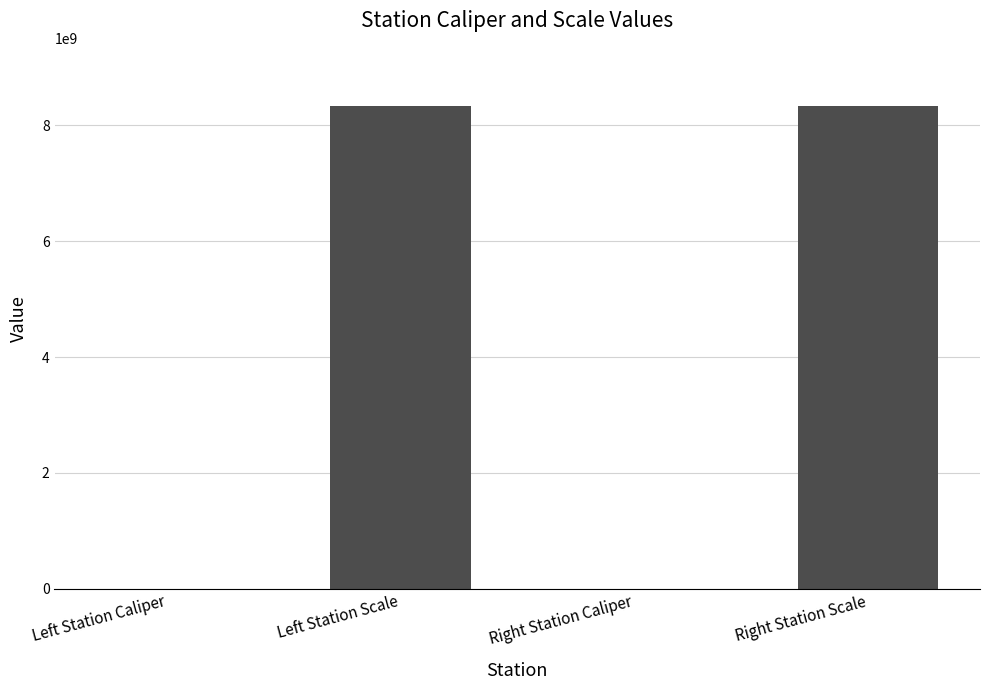

Is it true that the value at Right Station Caliper is 113954?

True